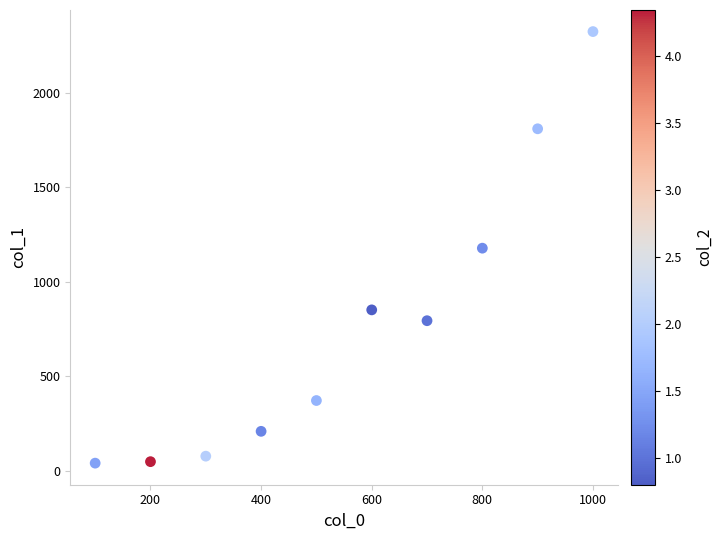

What is the range of X values (max minus min)?

900.0